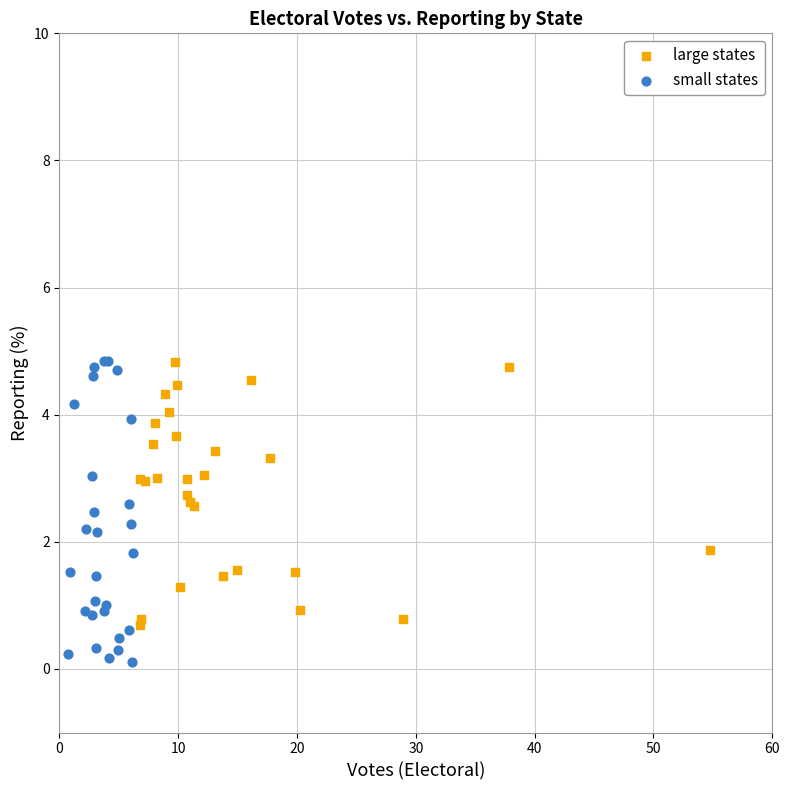

Which series has the largest Y range (max minus min)?

small states